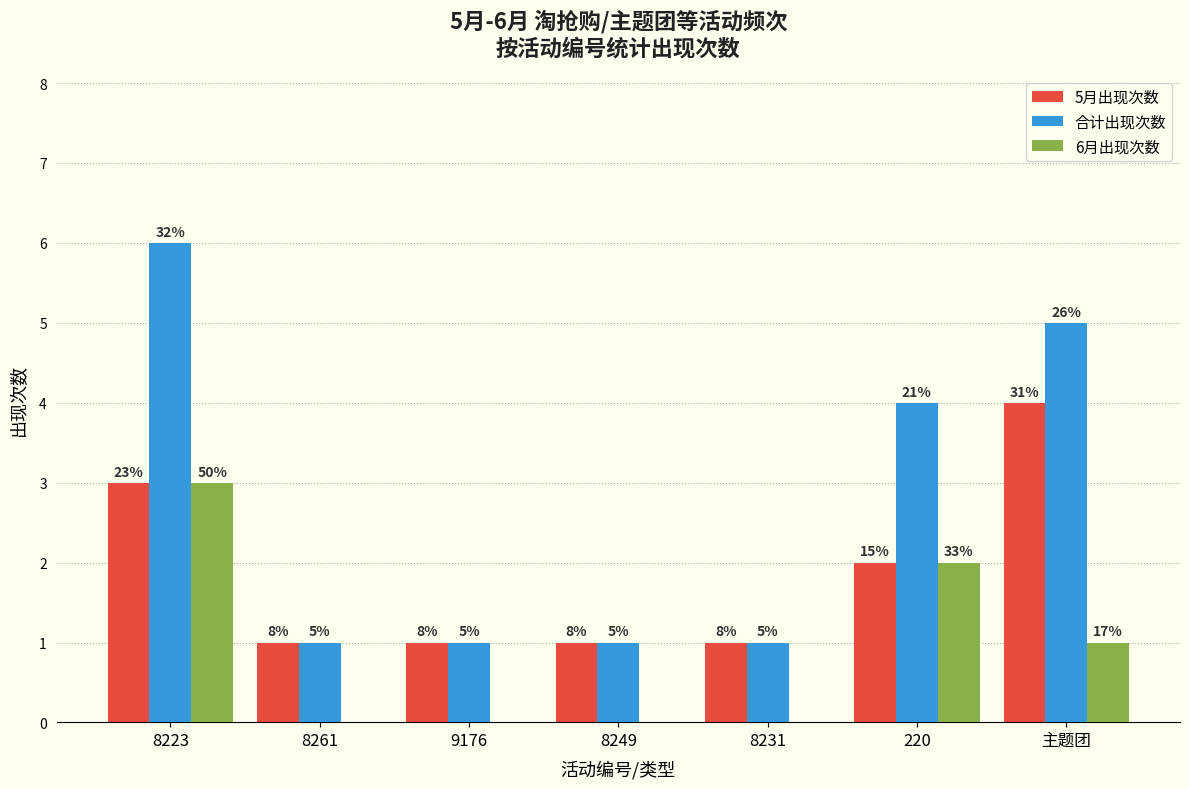

What is the difference between the 合计出现次数 values at 220 and 主题团?

1